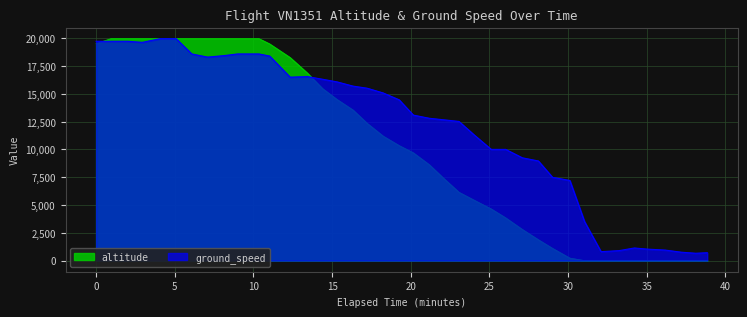

How many values are below 10350?

20